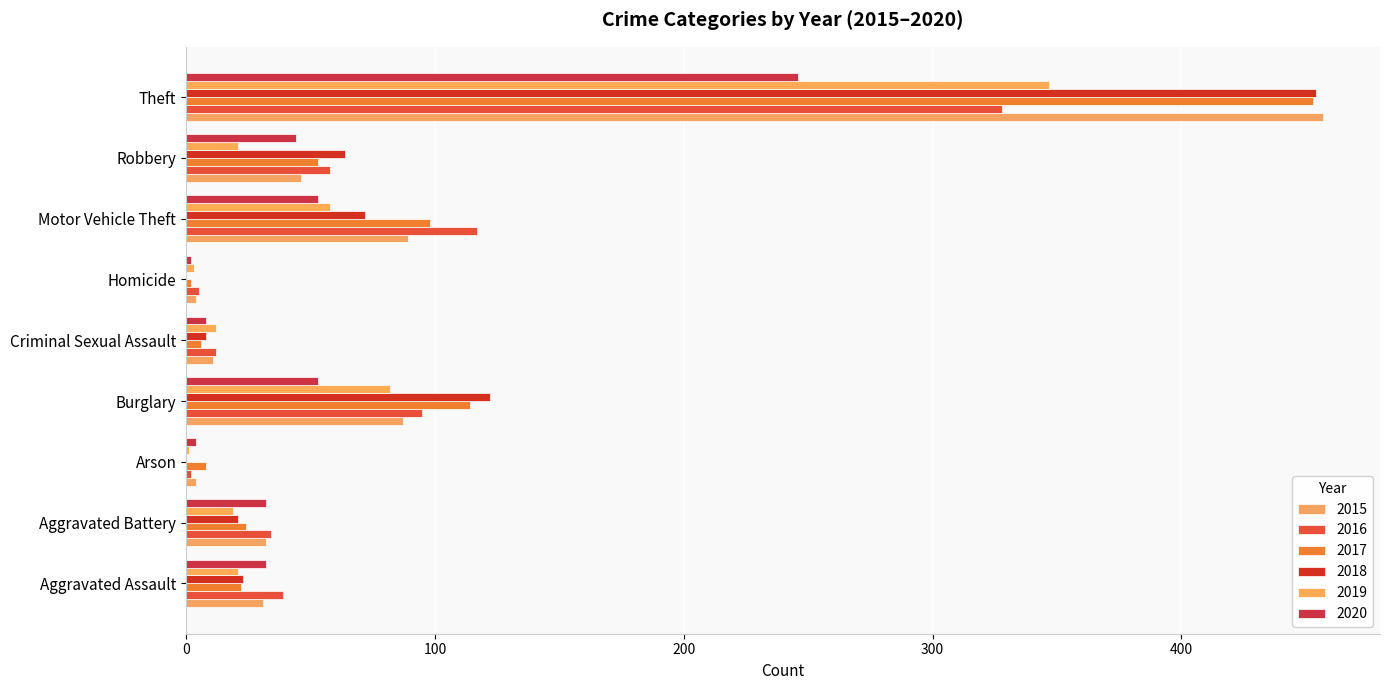

At which label is 2019 closest to 174?

Burglary